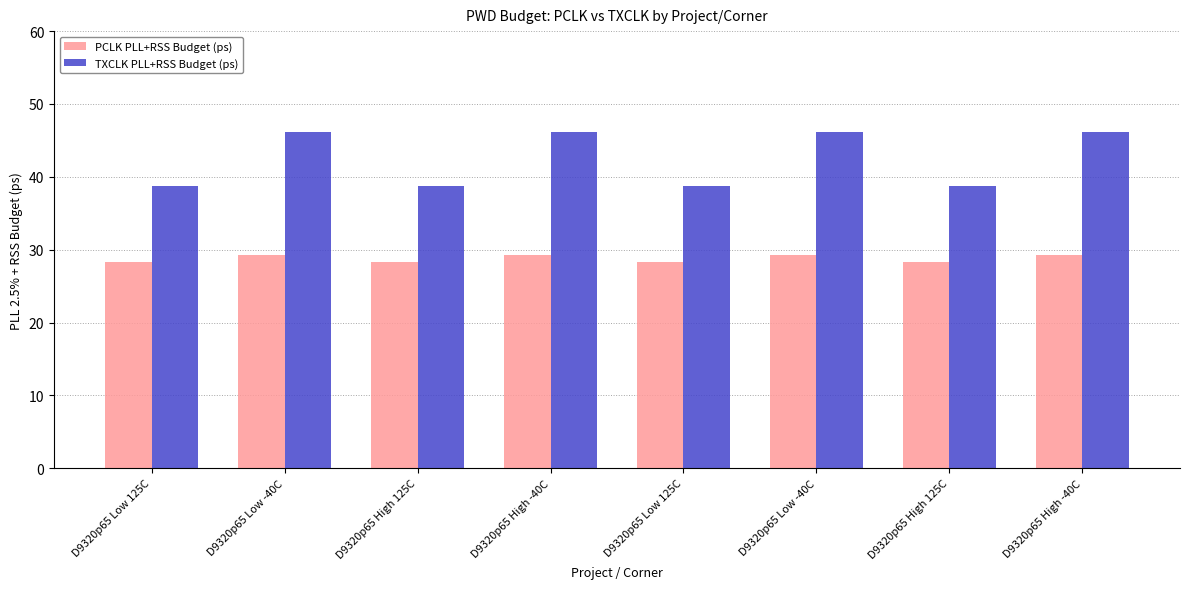

At which label is TXCLK PLL+RSS Budget (ps) closest to 42?

D9320p65 Low 125C